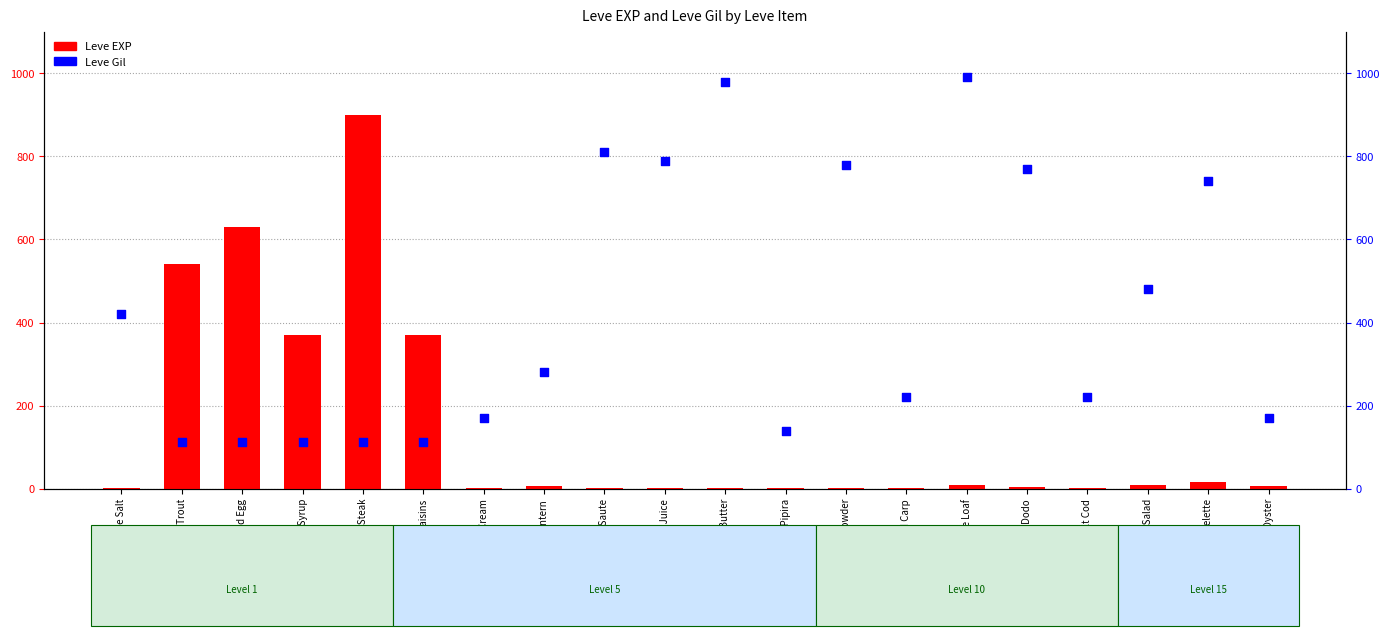

What are all the series names shown in the legend?

Leve EXP, Leve Gil